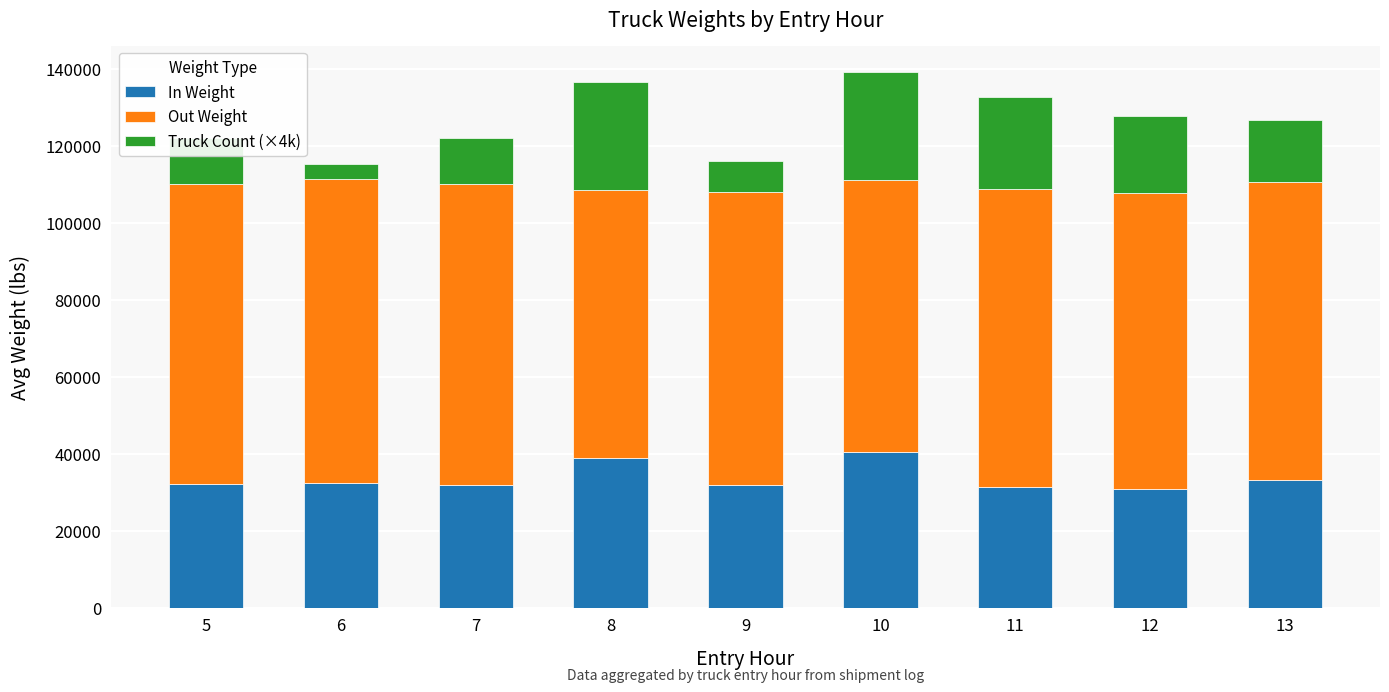

What are all the series names shown in the legend?

In Weight, Out Weight, Truck Count (×4k)